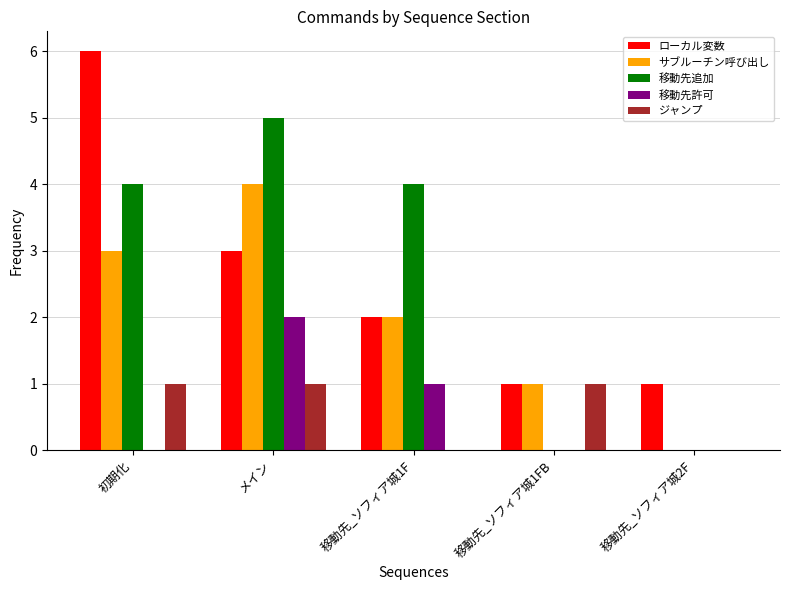

At which category is the sum across all series the highest?

メイン